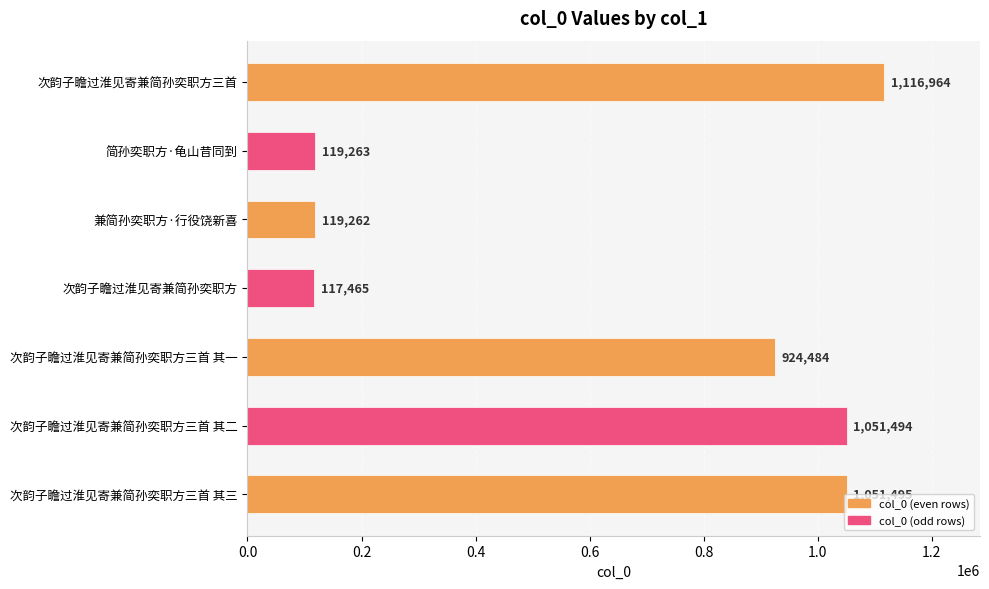

What is the change in value from 次韵子瞻过淮见寄兼简孙奕职方 to 次韵子瞻过淮见寄兼简孙奕职方三首 其一?

+807019